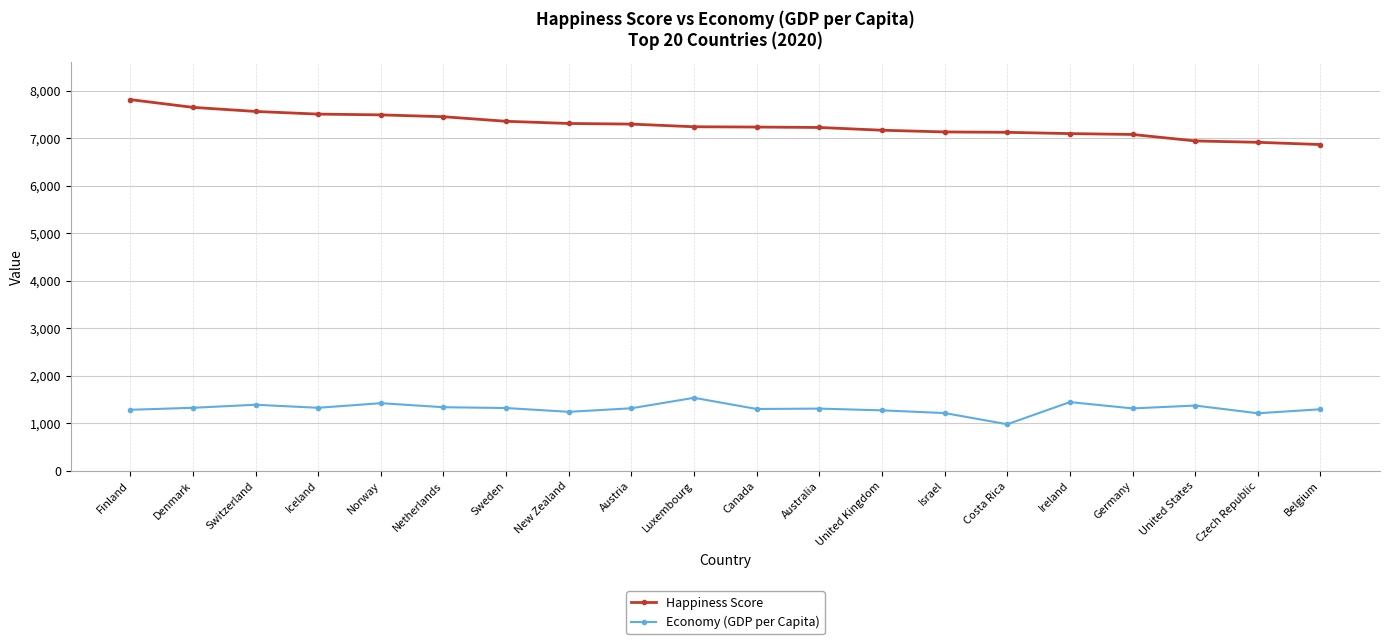

How many lines are shown in the chart?

2